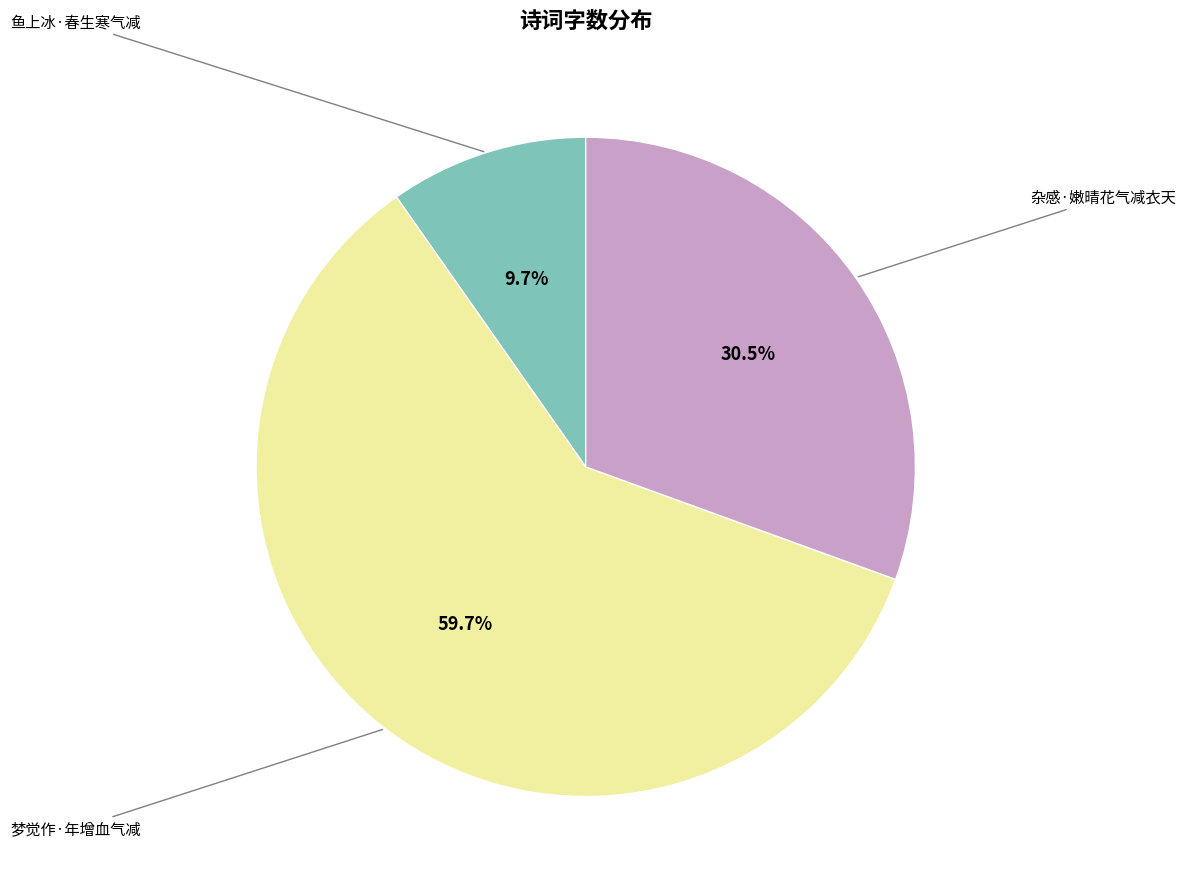

Is there a majority slice in this chart?

Yes